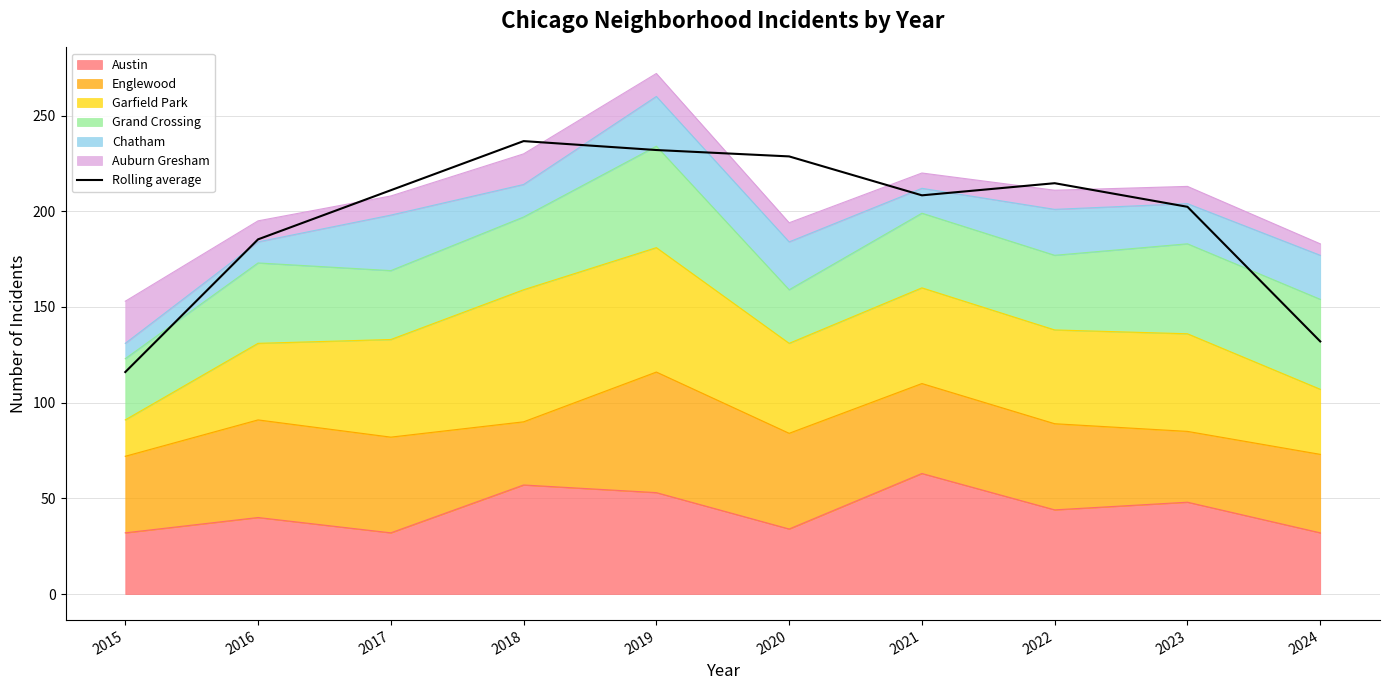

What is the sum of the values at 2019 and 2023?

434.3